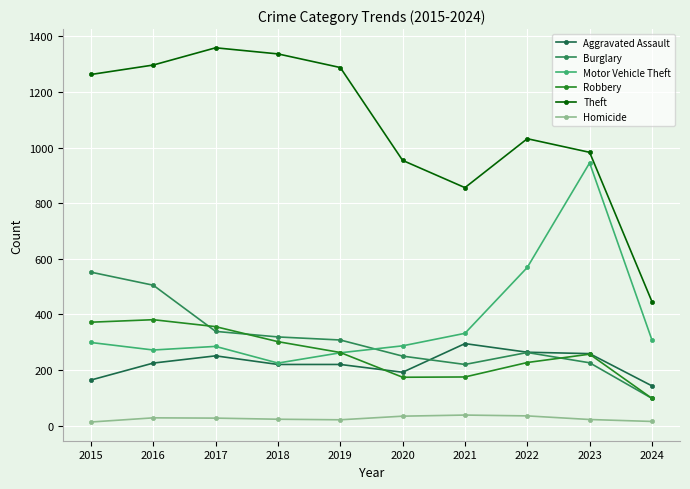

Rank the series by their maximum value, from lowest to highest.

Homicide, Aggravated Assault, Robbery, Burglary, Motor Vehicle Theft, Theft